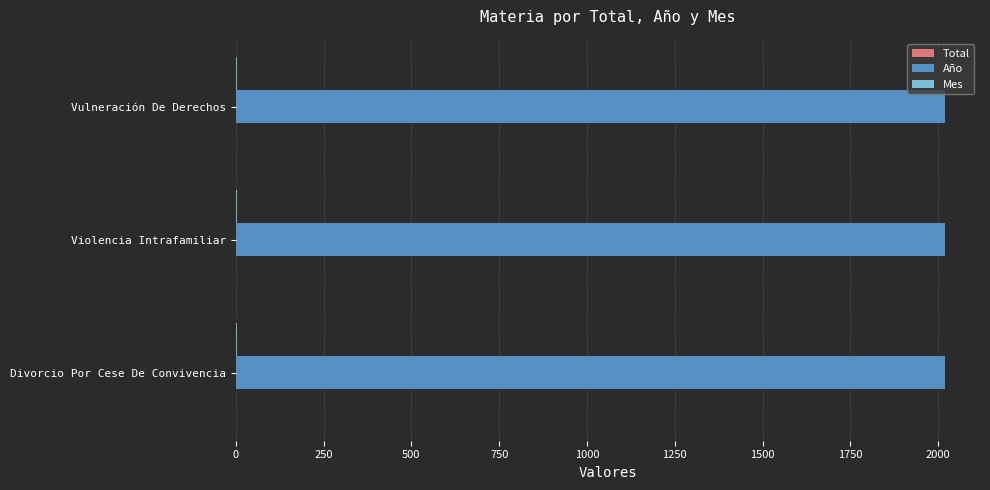

What is the sum of all Año values?

6054